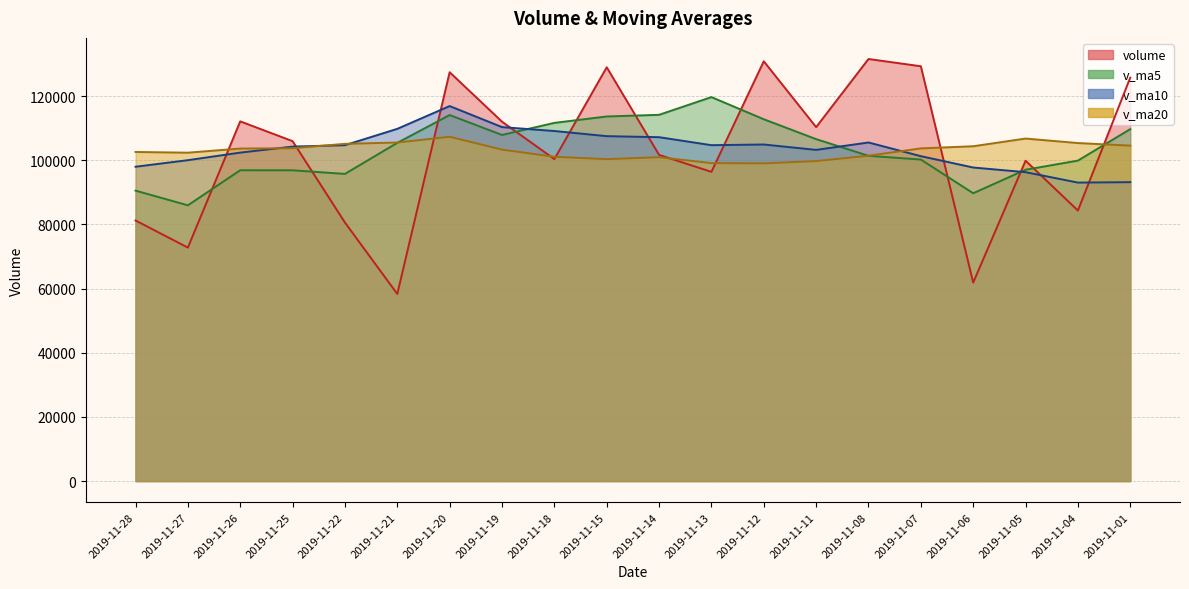

What is the total value across all series at 2019-11-20?

465651.4